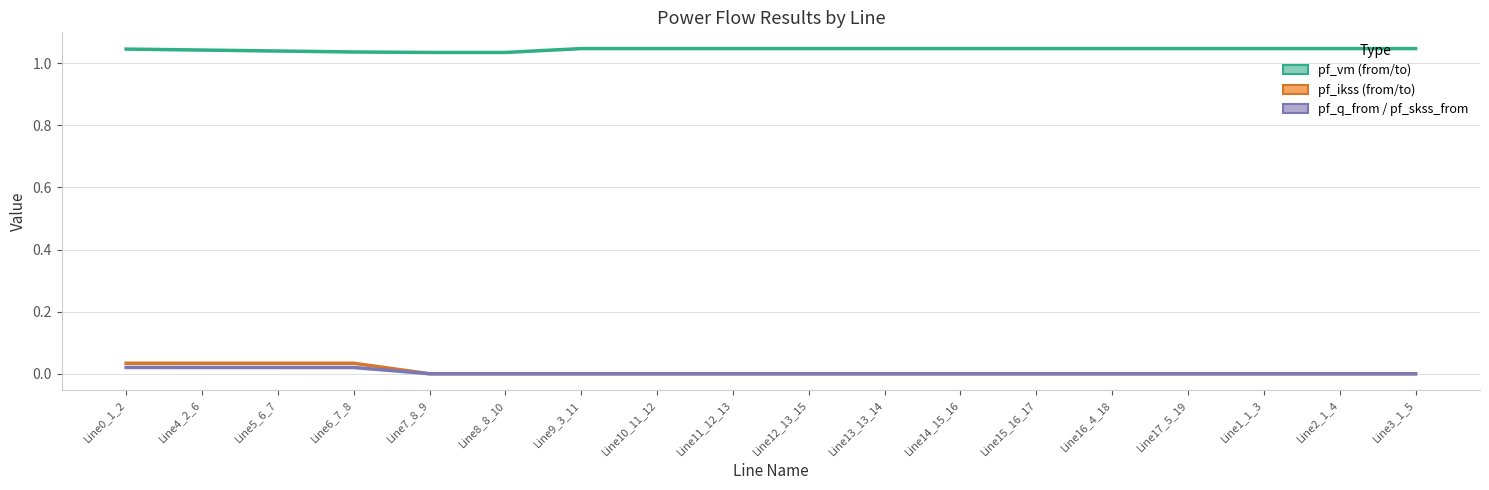

Which series changed the most between Line15_16_17 and Line16_4_18?

pf_vm (from/to)